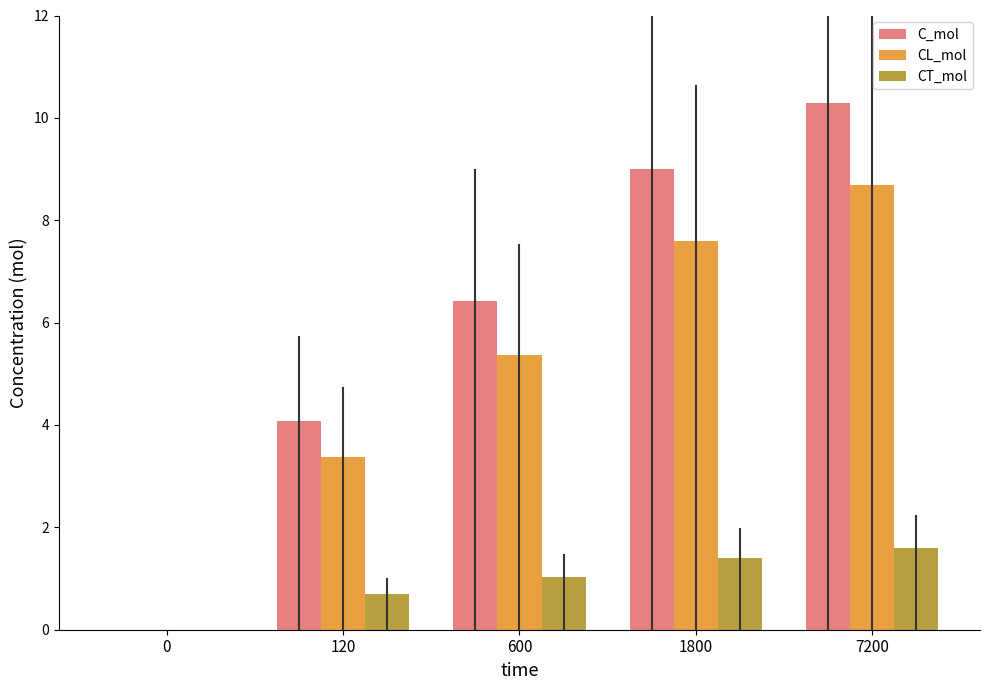

How many groups of bars are there?

5